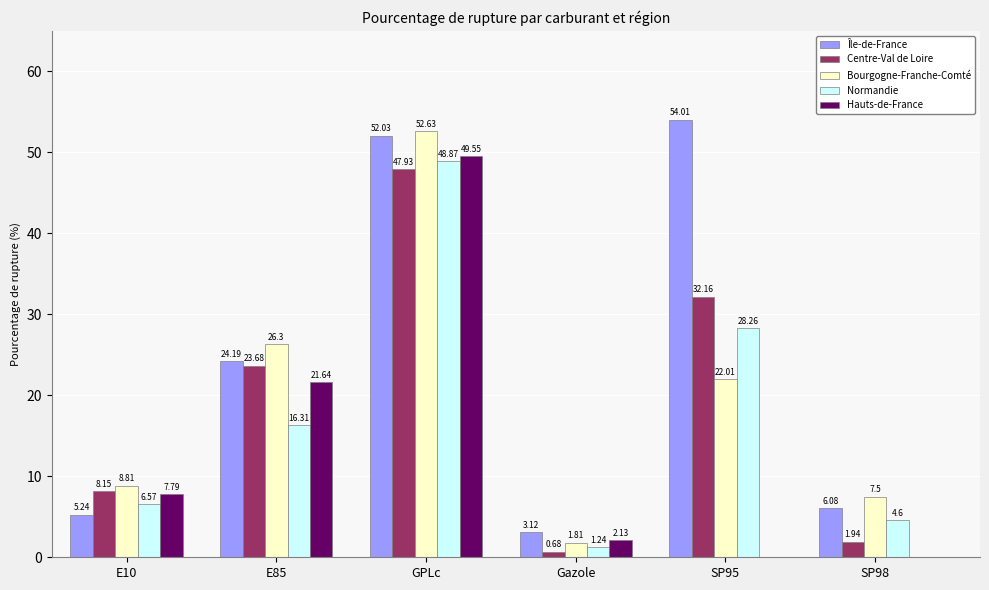

What is the greatest value displayed?

54.0